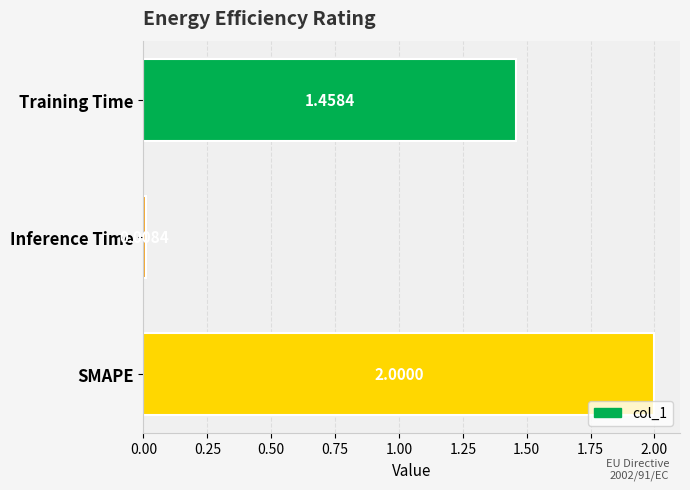

How many series are shown in this chart?

1